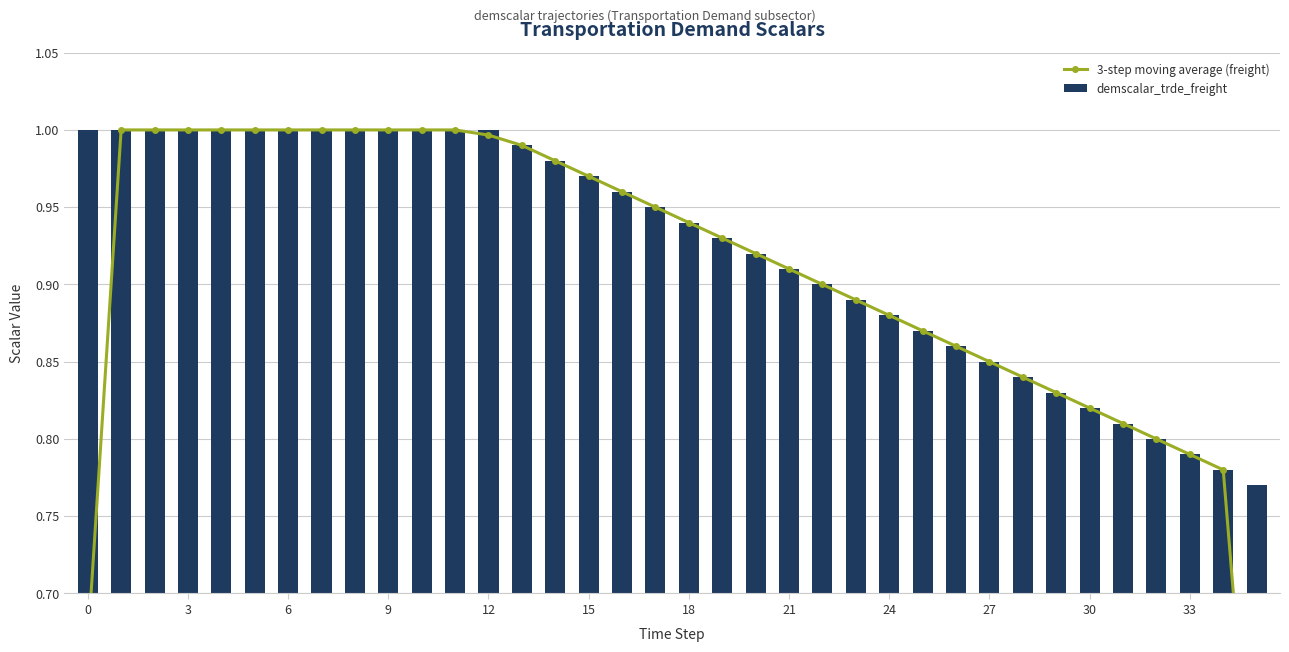

What is the difference between the second highest and minimum values in the 3-step moving average (freight) series?

0.5